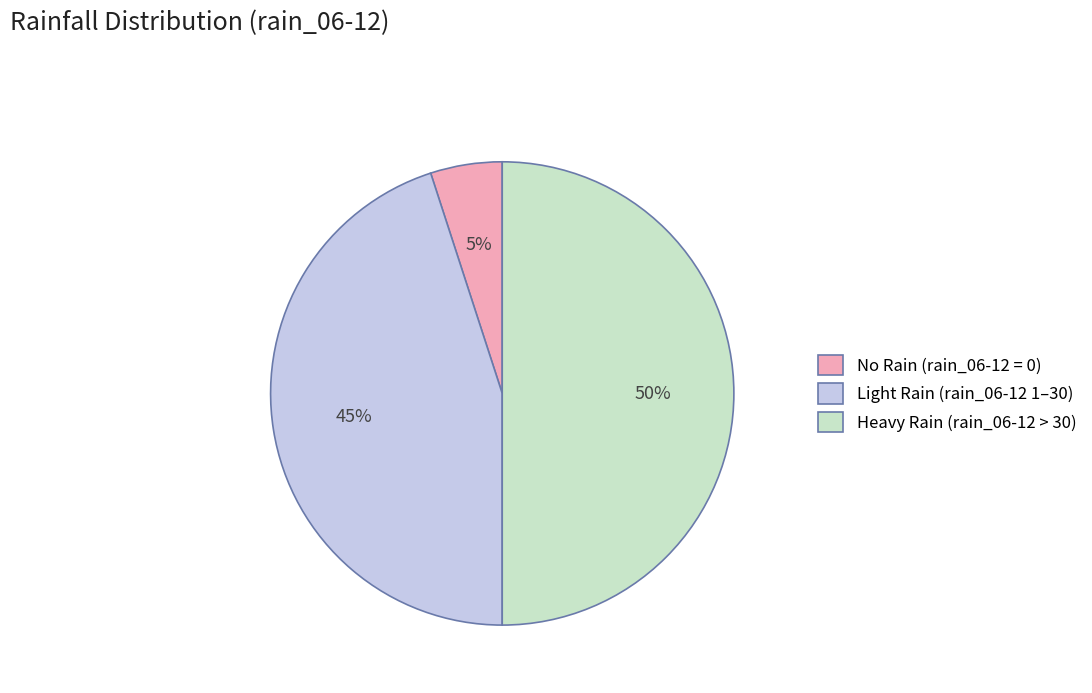

Is No Rain (rain_06-12 = 0) the majority of the pie?

No